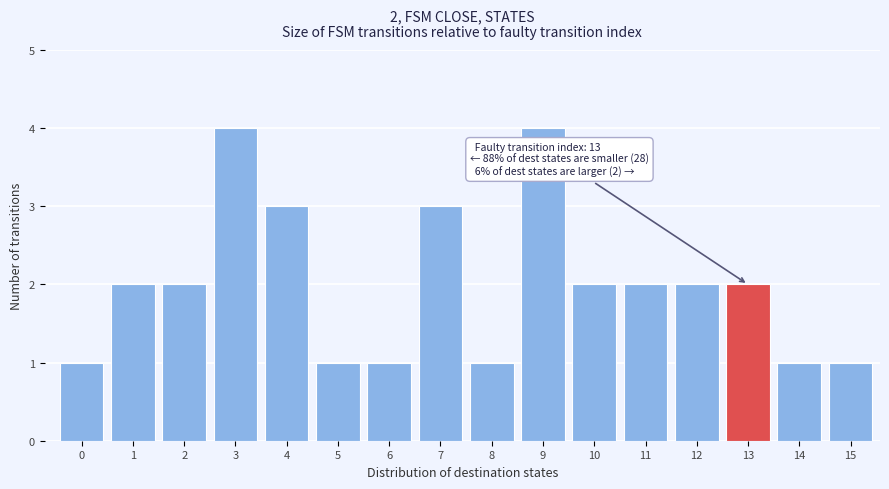

Reading right to left, what are all the values shown in this chart?

1	1	2	2	2	2	4	1	3	1	1	3	4	2	2	1